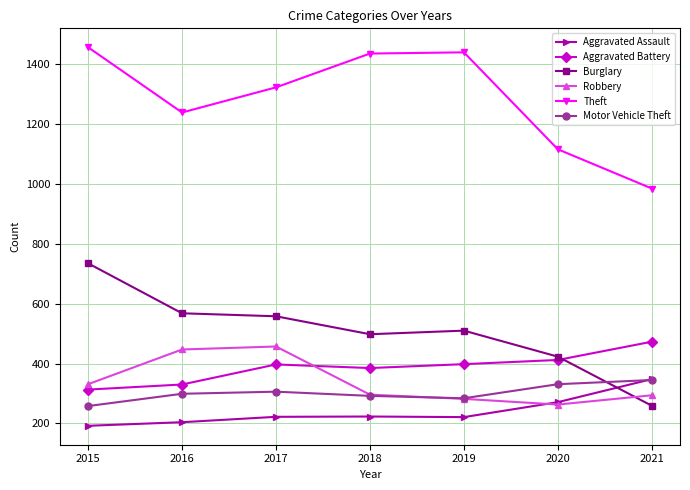

True or false: Robbery has a value of 296 at 2018.

True